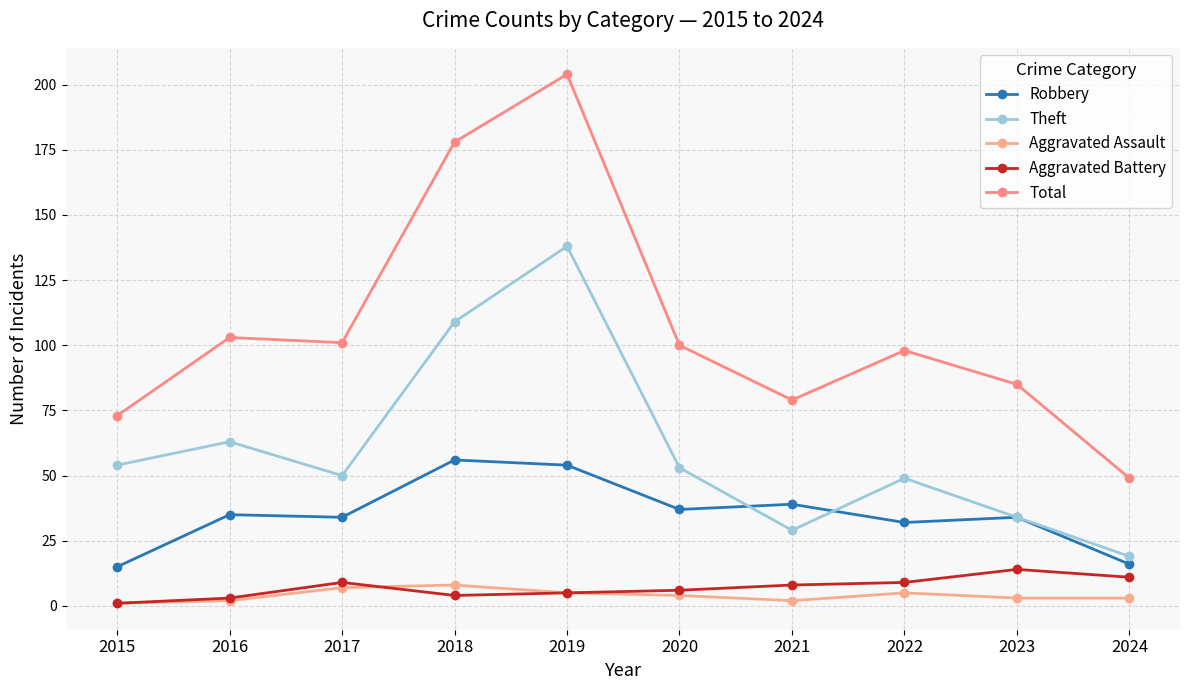

What is the difference between the maximum and minimum values in the Aggravated Battery series?

13